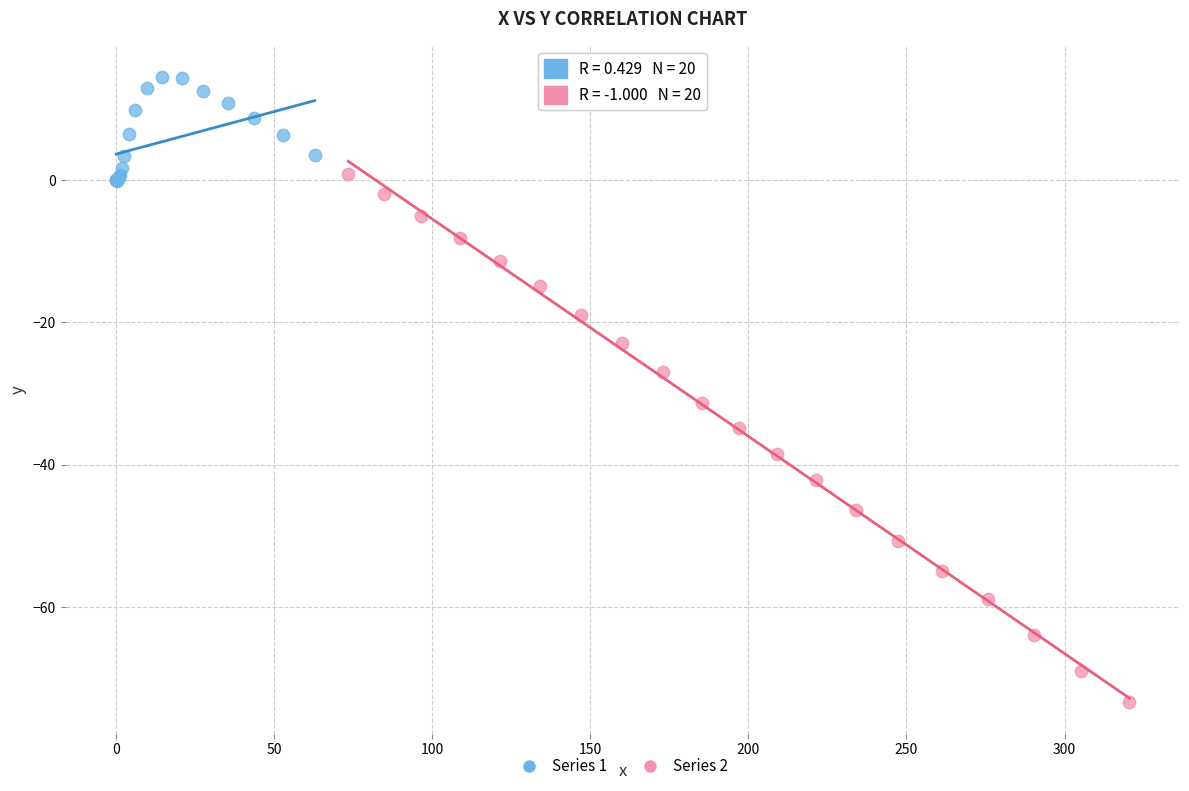

Which series reaches the maximum Y coordinate?

Series 1